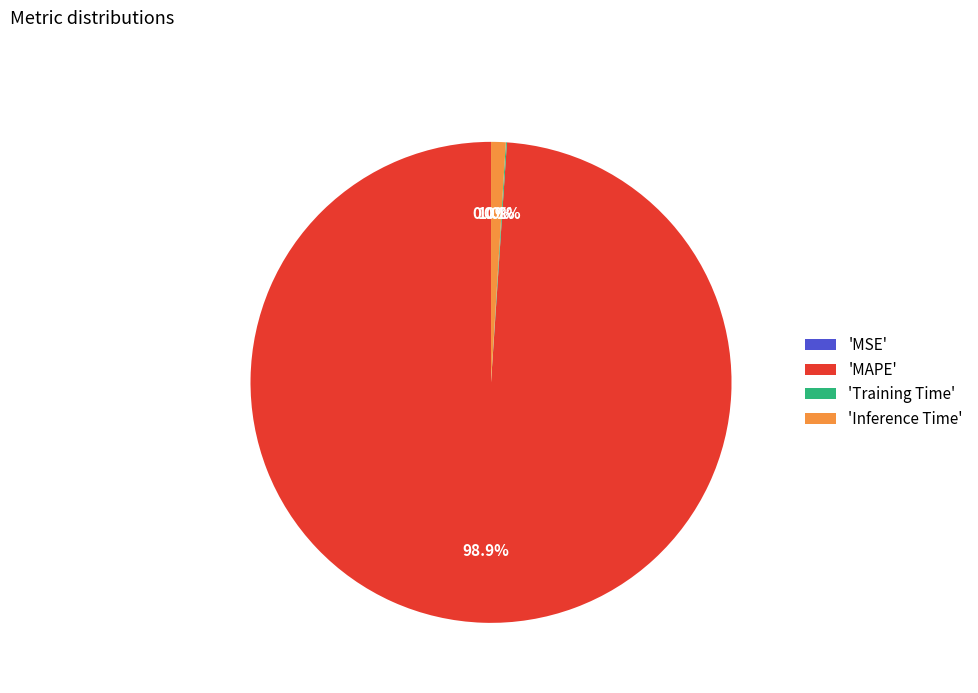

Does any single category account for the majority?

Yes